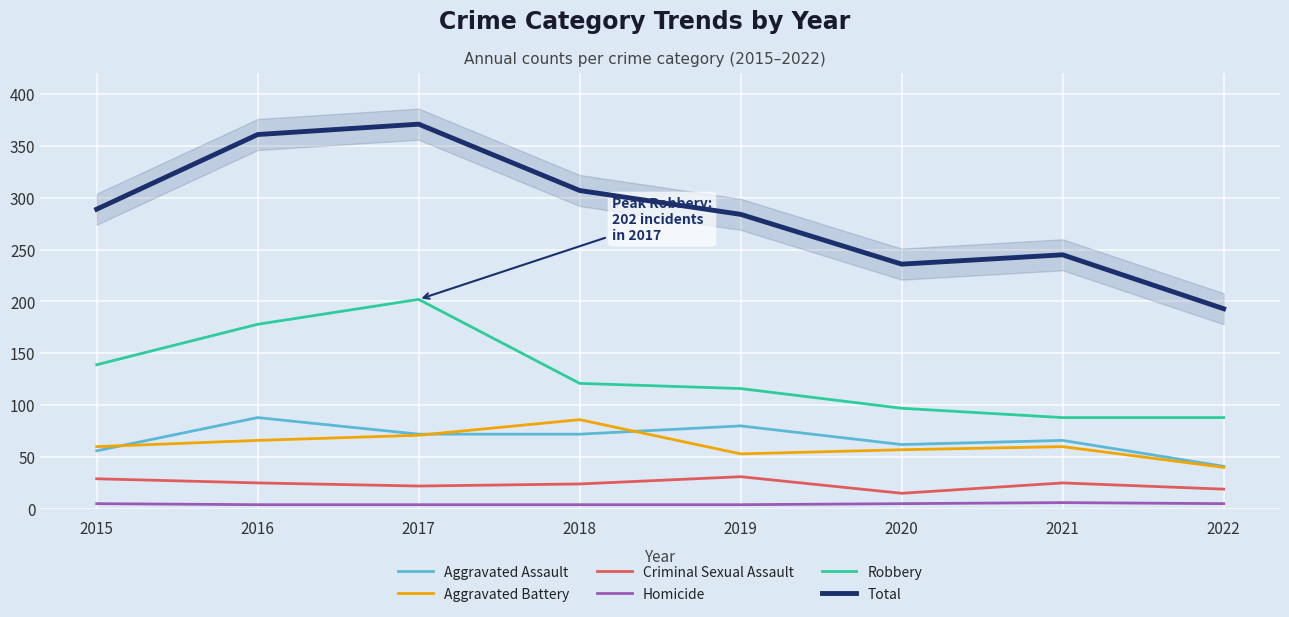

Between 2019 and 2018, which is larger?

2019